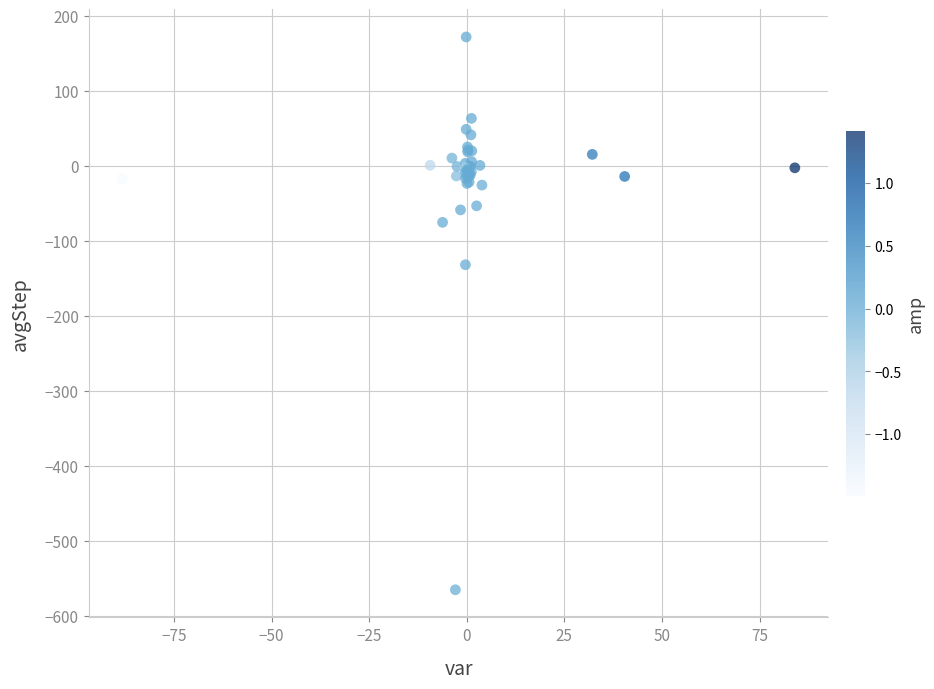

What Y value in the scatter plot is closest to -196?

-131.3